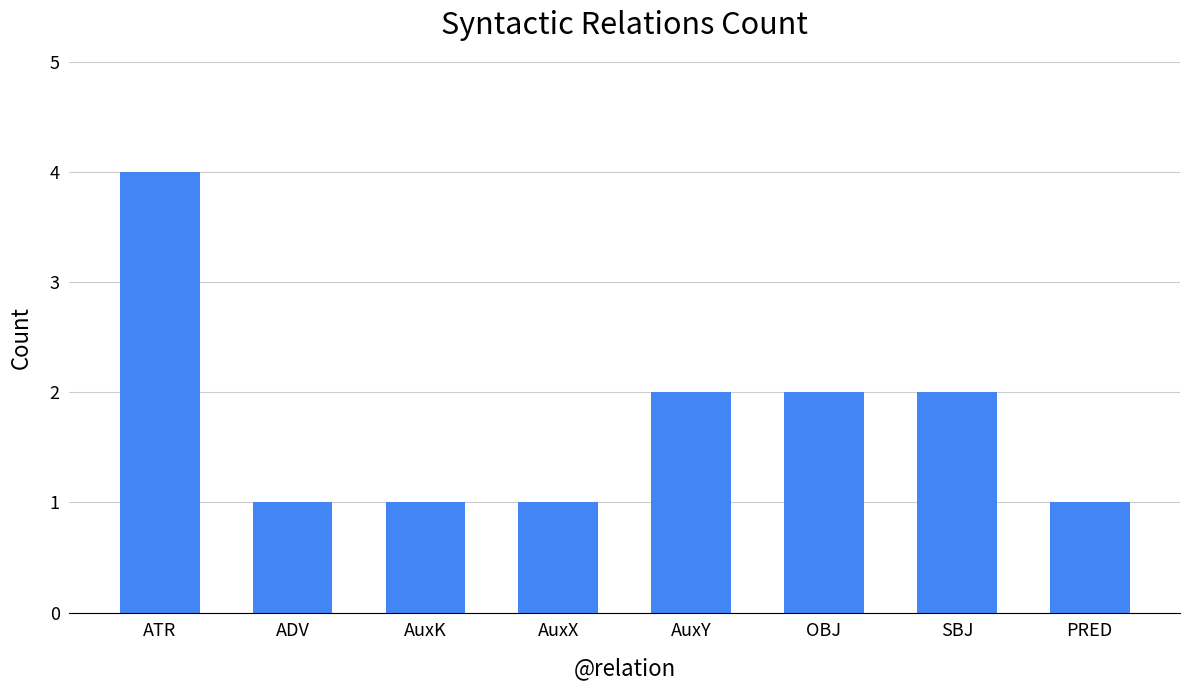

What is the sum of the values at ATR and PRED?

5